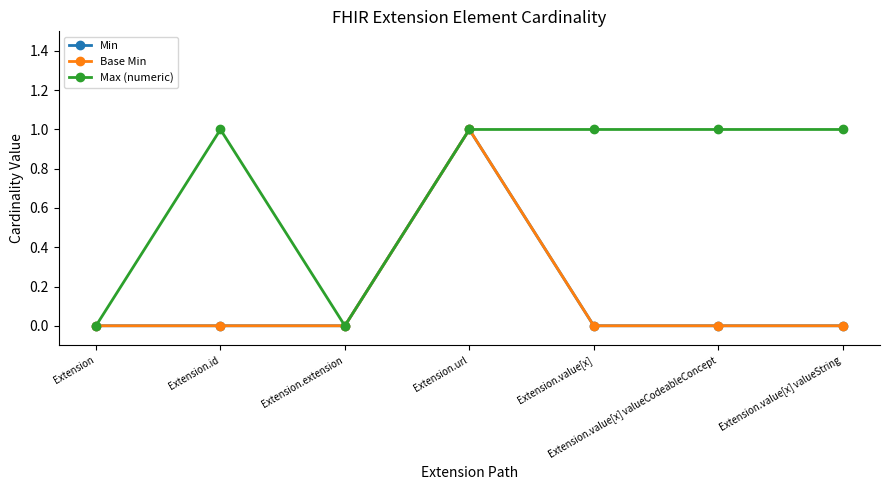

Is this an area chart (filled region under the line)?

No